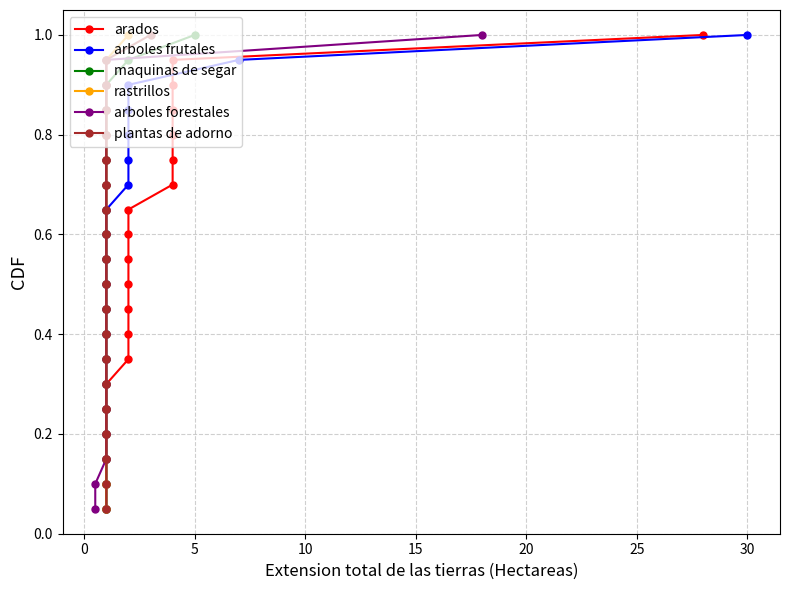

True or false: maquinas de segar has a value of 0.4 at 14.

False